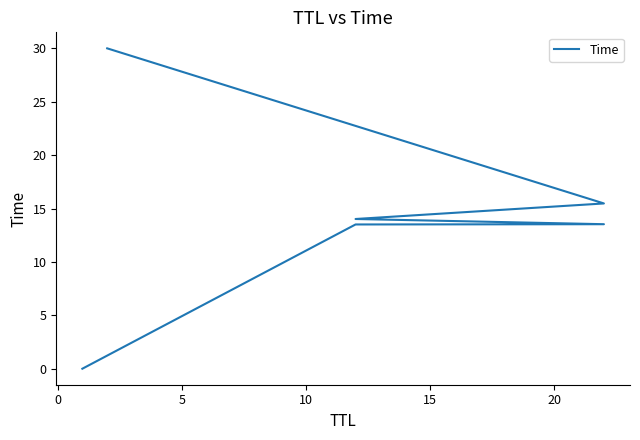

What is the sum of all values?

86.5